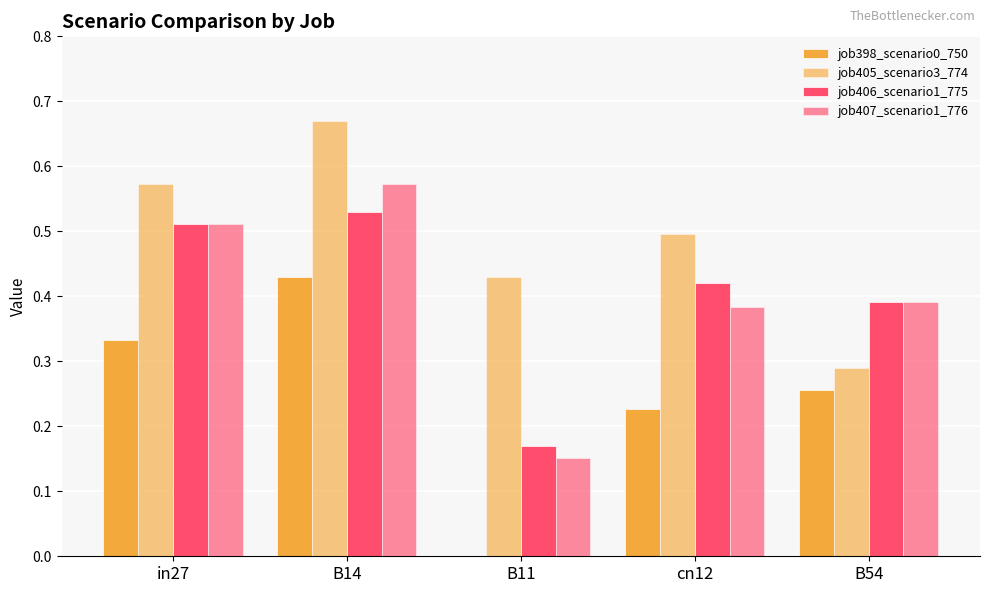

Count the number of categories in the chart.

5